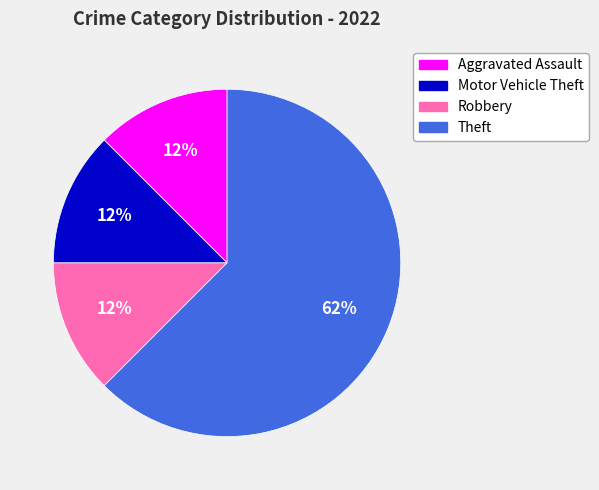

Between Robbery and Theft, which is larger?

Theft